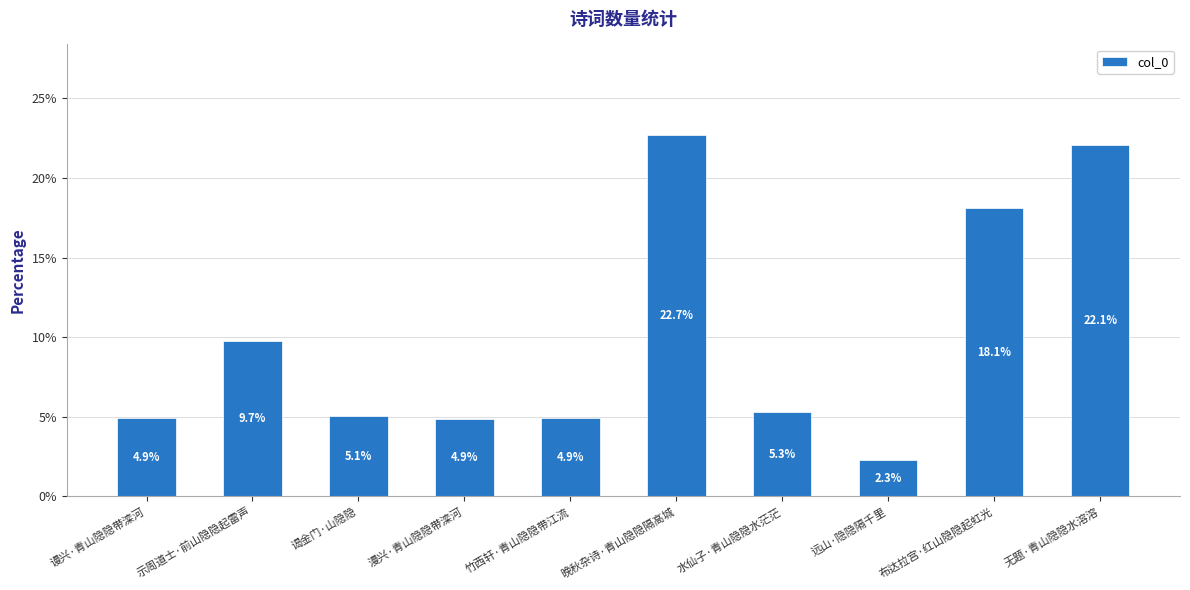

Where does the data first go above 5?

示周道士·前山隐隐起雷声